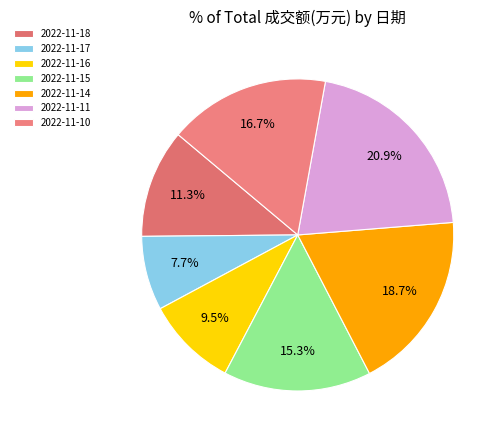

Combined, do 2022-11-18 and 2022-11-15 account for over 50%?

No